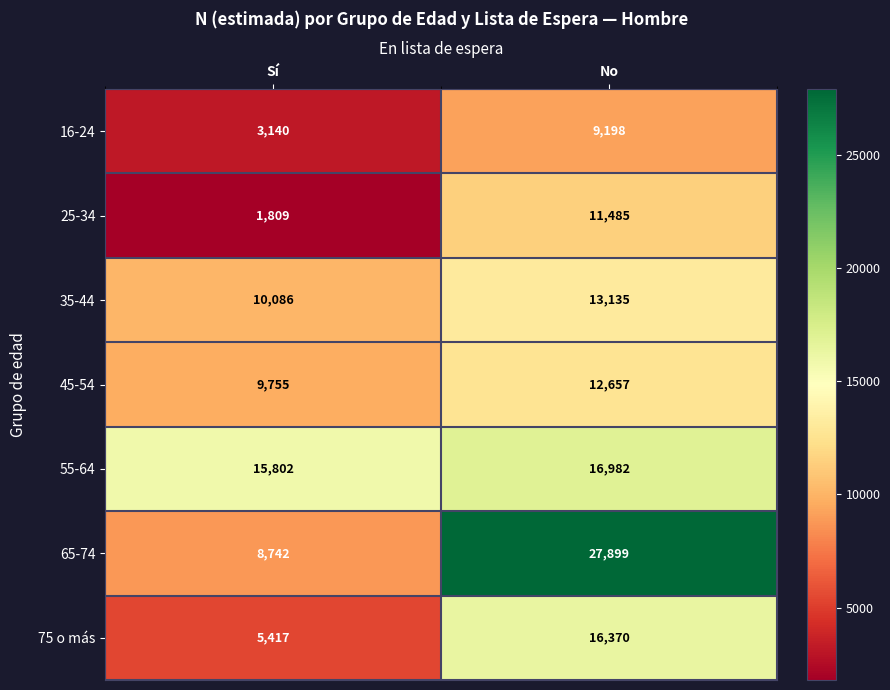

How many distinct data groups are displayed?

7